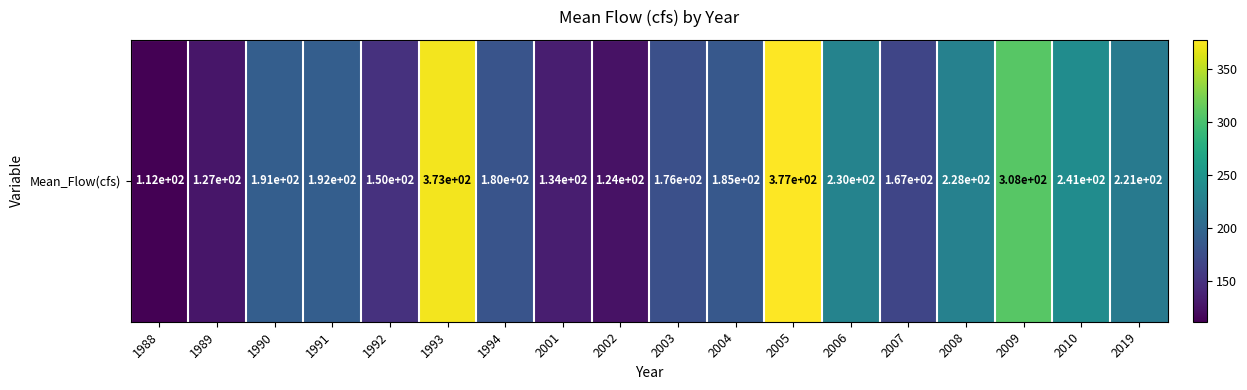

Between 2001 and 1988, which is larger?

2001